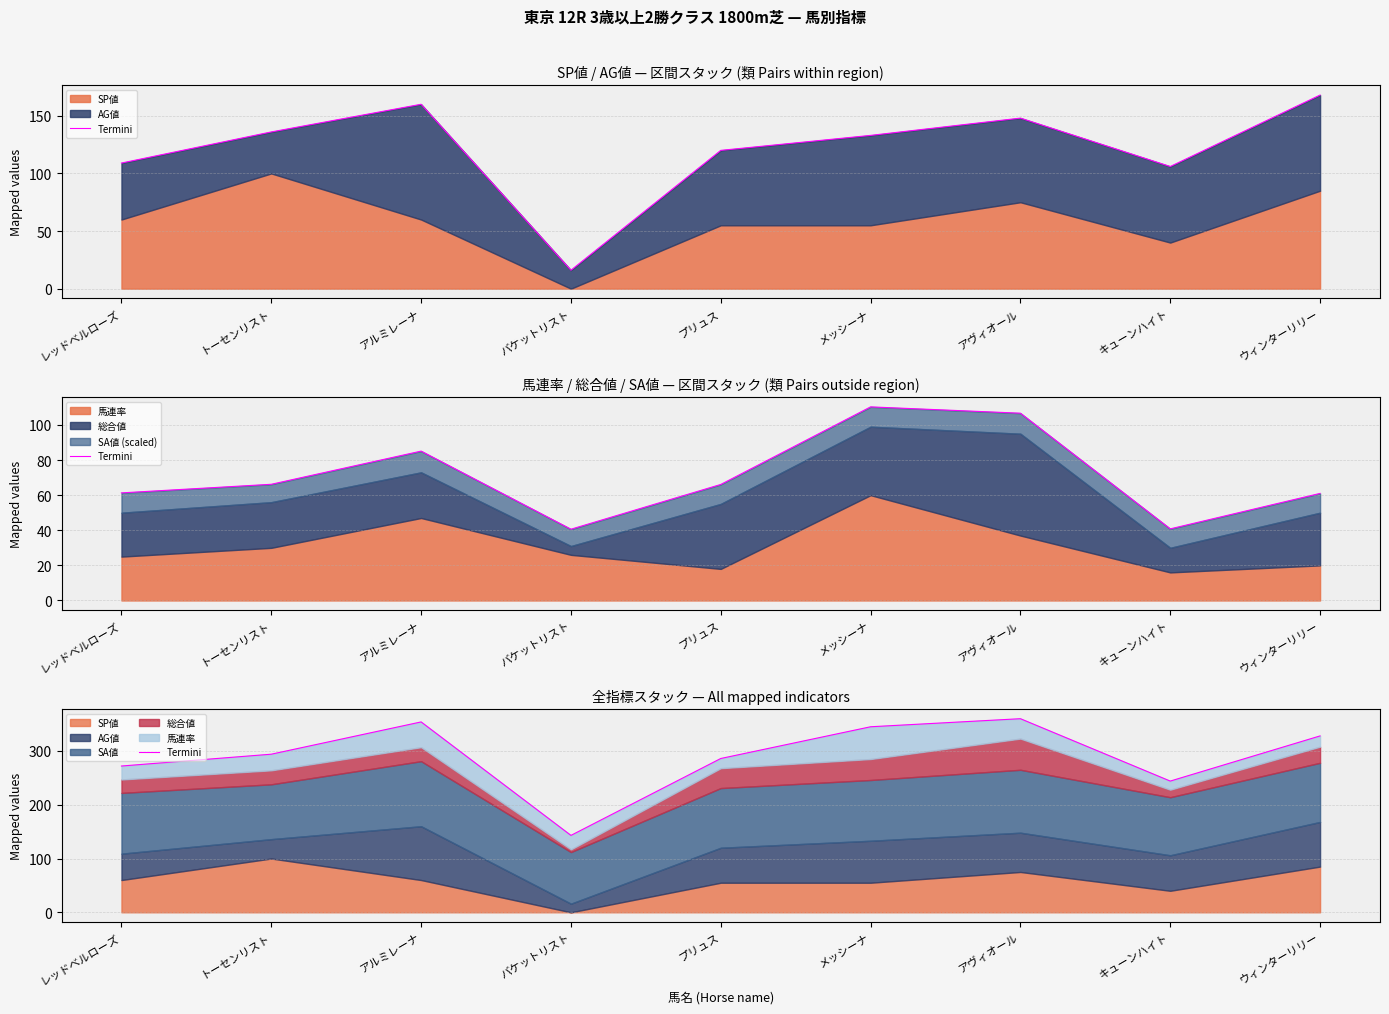

How many lines are shown in the chart?

1